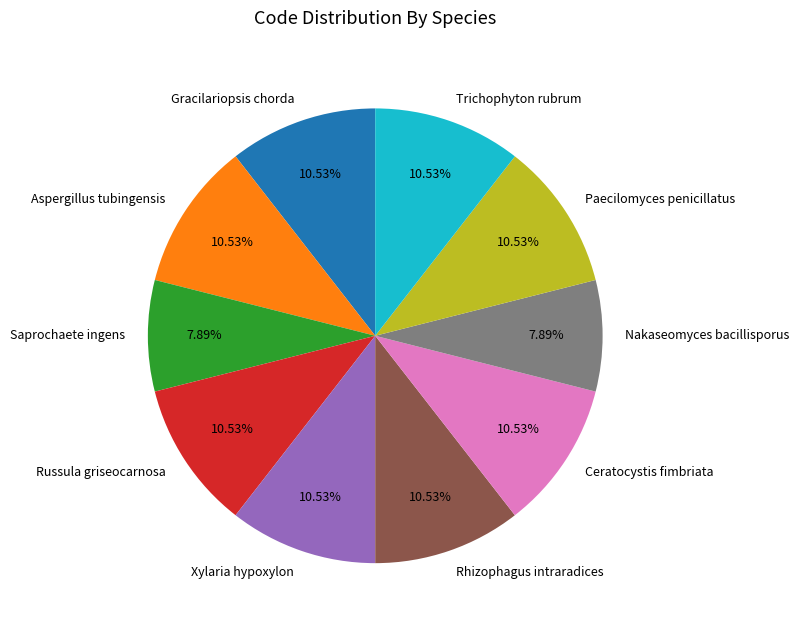

To the nearest percent, what percentage of the pie is Xylaria hypoxylon?

11%